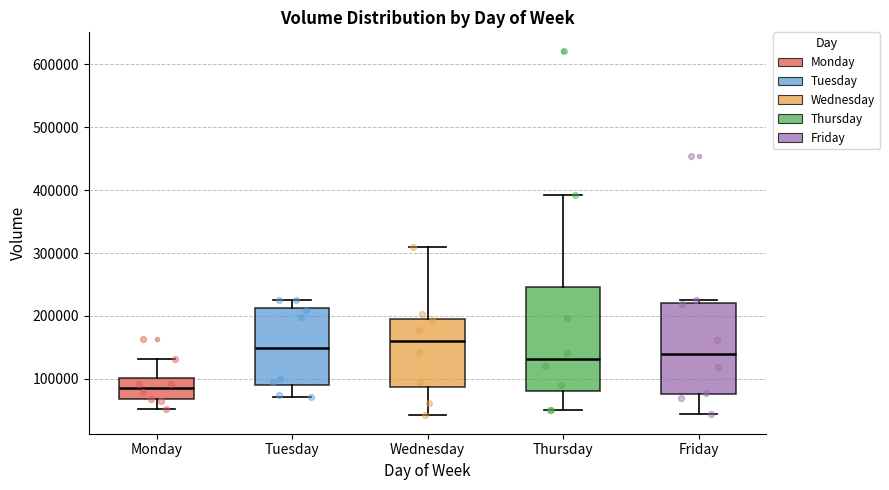

Which box's median line is the lowest?

Monday